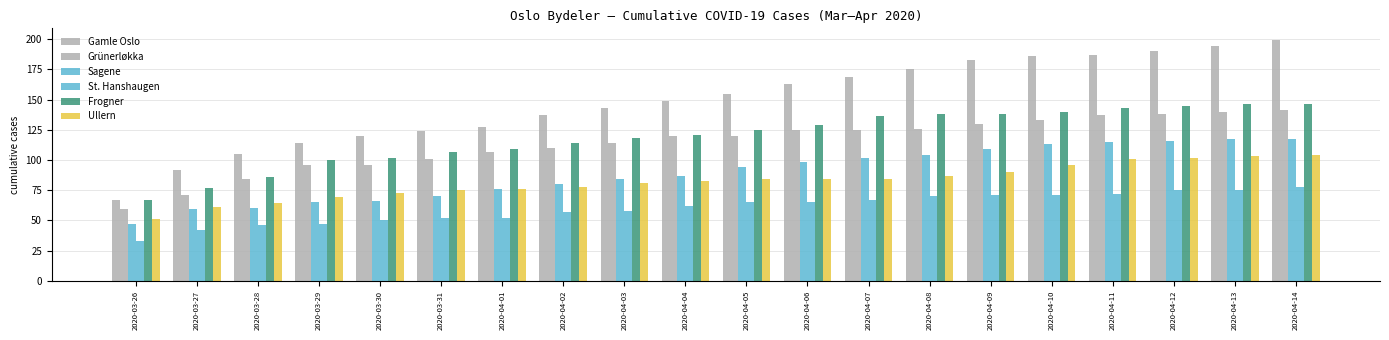

What is the total value across all series at 2020-04-10?

739